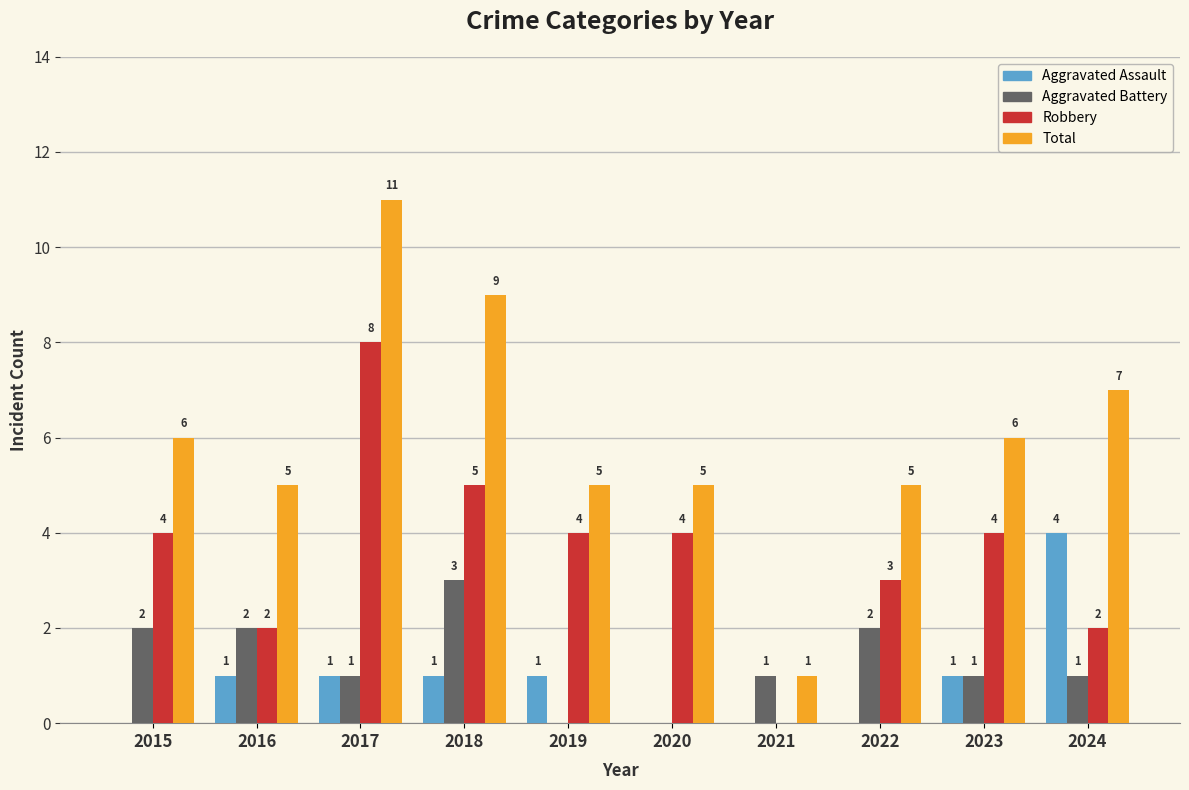

Which series has the widest spread of values?

Total